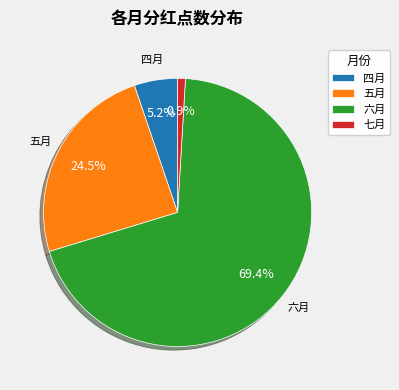

To the nearest percent, what portion does 四月 represent?

5%